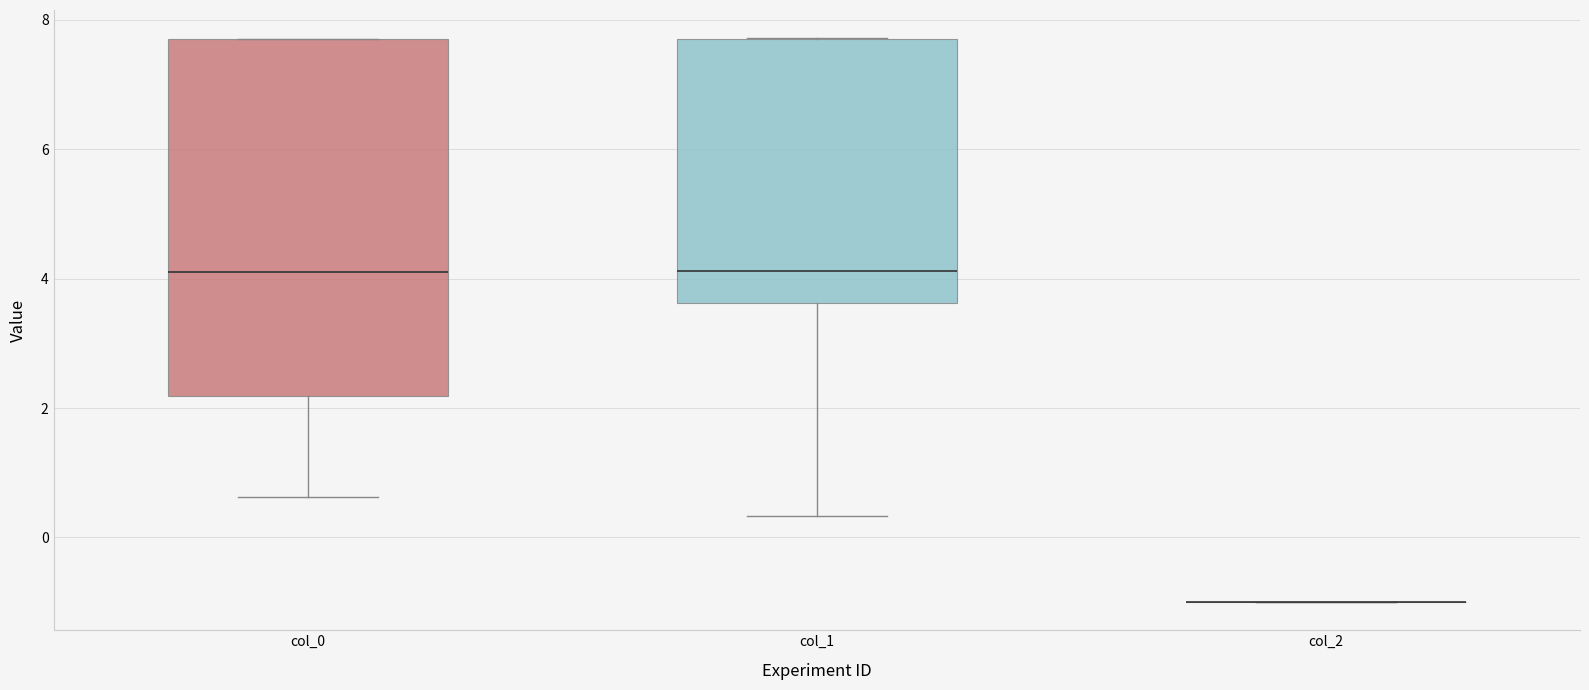

Where does the median line of the box for col_1 sit on the y-axis? The values are not printed on the chart, so give them approximately, as read against the axis.

4.2